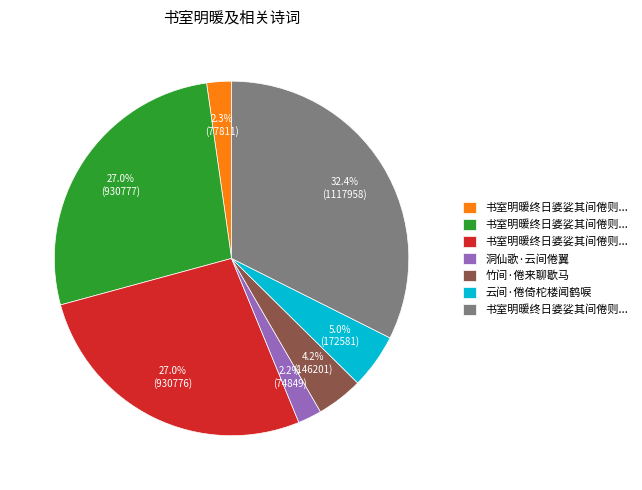

To the nearest percent, what is the average slice percentage?

14%